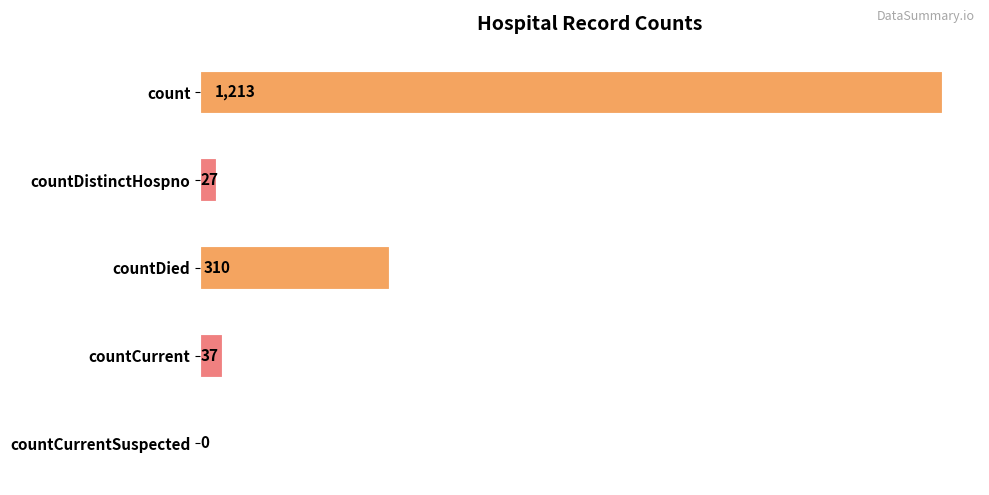

What value does the data have at count?

1213